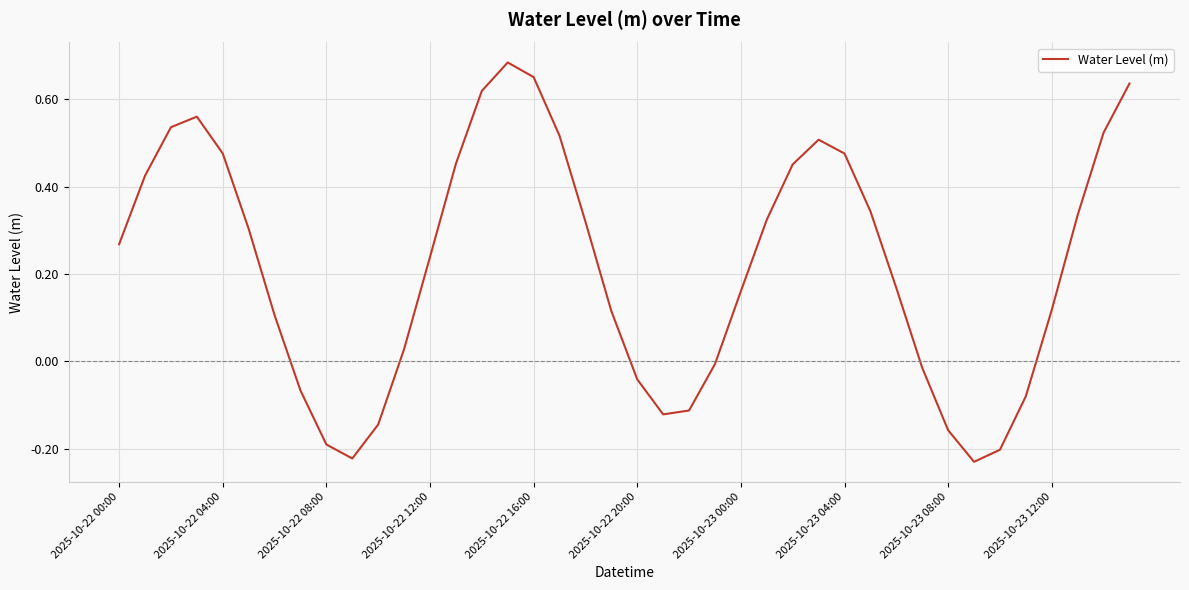

What is the difference between the maximum and minimum values?

0.9